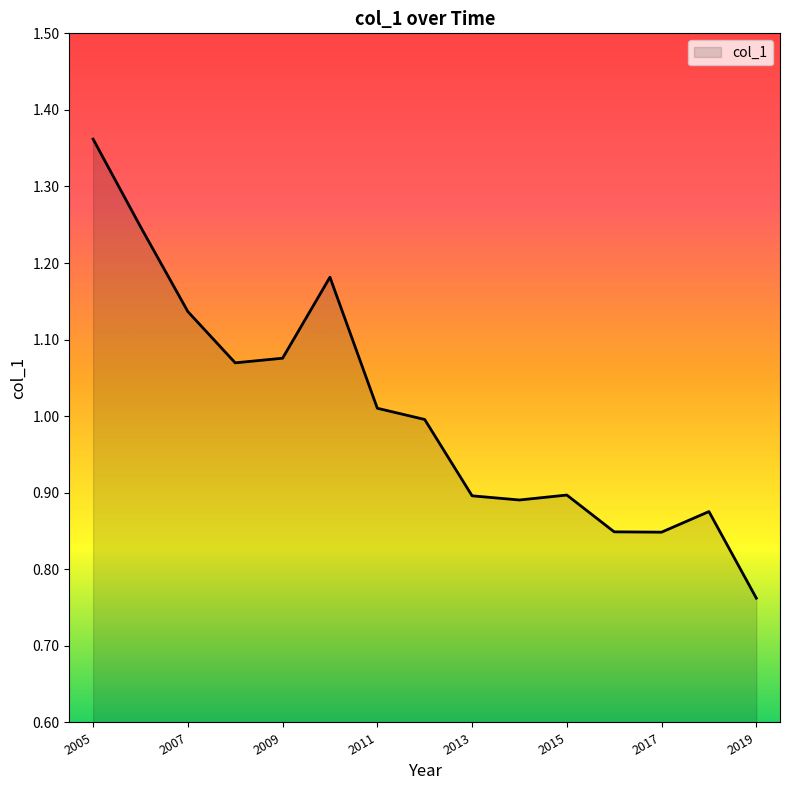

Reading right to left, list all the values displayed in this chart.

0.8	0.9	0.8	0.8	0.9	0.9	0.9	1.0	1.0	1.2	1.1	1.1	1.1	1.2	1.4